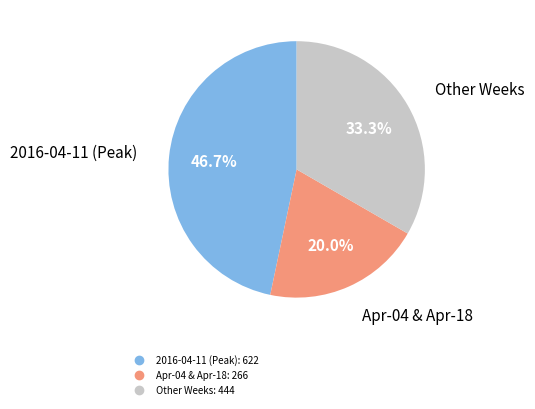

Is there a majority slice in this chart?

No